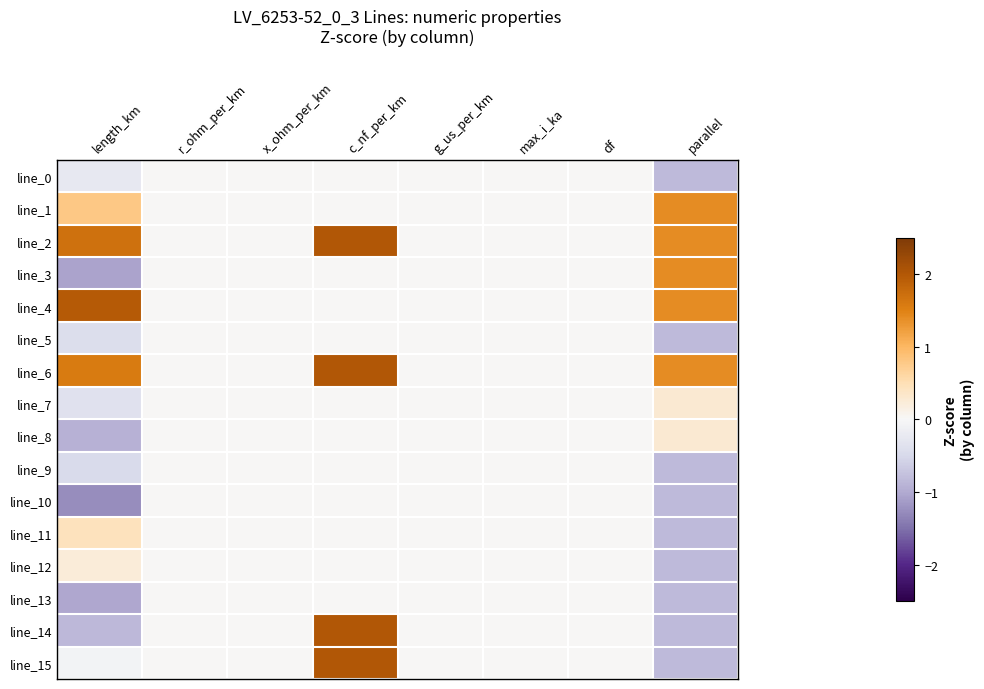

Reading right to left, extract all data points from this chart.

line_0: parallel=-0.8	df=0.0	max_i_ka=0.0	g_us_per_km=0.0	c_nf_per_km=0.0	x_ohm_per_km=0.0	r_ohm_per_km=0.0	length_km=-0.3
line_1: parallel=1.4	df=0.0	max_i_ka=0.0	g_us_per_km=0.0	c_nf_per_km=0.0	x_ohm_per_km=0.0	r_ohm_per_km=0.0	length_km=0.8
line_2: parallel=1.4	df=0.0	max_i_ka=0.0	g_us_per_km=0.0	c_nf_per_km=2.0	x_ohm_per_km=0.0	r_ohm_per_km=0.0	length_km=1.7
line_3: parallel=1.4	df=0.0	max_i_ka=0.0	g_us_per_km=0.0	c_nf_per_km=0.0	x_ohm_per_km=0.0	r_ohm_per_km=0.0	length_km=-1.1
line_4: parallel=1.4	df=0.0	max_i_ka=0.0	g_us_per_km=0.0	c_nf_per_km=0.0	x_ohm_per_km=0.0	r_ohm_per_km=0.0	length_km=2.0
line_5: parallel=-0.8	df=0.0	max_i_ka=0.0	g_us_per_km=0.0	c_nf_per_km=0.0	x_ohm_per_km=0.0	r_ohm_per_km=0.0	length_km=-0.4
line_6: parallel=1.4	df=0.0	max_i_ka=0.0	g_us_per_km=0.0	c_nf_per_km=2.0	x_ohm_per_km=0.0	r_ohm_per_km=0.0	length_km=1.6
line_7: parallel=0.3	df=0.0	max_i_ka=0.0	g_us_per_km=0.0	c_nf_per_km=0.0	x_ohm_per_km=0.0	r_ohm_per_km=0.0	length_km=-0.4
line_8: parallel=0.3	df=0.0	max_i_ka=0.0	g_us_per_km=0.0	c_nf_per_km=0.0	x_ohm_per_km=0.0	r_ohm_per_km=0.0	length_km=-0.9
line_9: parallel=-0.8	df=0.0	max_i_ka=0.0	g_us_per_km=0.0	c_nf_per_km=0.0	x_ohm_per_km=0.0	r_ohm_per_km=0.0	length_km=-0.5
line_10: parallel=-0.8	df=0.0	max_i_ka=0.0	g_us_per_km=0.0	c_nf_per_km=0.0	x_ohm_per_km=0.0	r_ohm_per_km=0.0	length_km=-1.3
line_11: parallel=-0.8	df=0.0	max_i_ka=0.0	g_us_per_km=0.0	c_nf_per_km=0.0	x_ohm_per_km=0.0	r_ohm_per_km=0.0	length_km=0.4
line_12: parallel=-0.8	df=0.0	max_i_ka=0.0	g_us_per_km=0.0	c_nf_per_km=0.0	x_ohm_per_km=0.0	r_ohm_per_km=0.0	length_km=0.2
line_13: parallel=-0.8	df=0.0	max_i_ka=0.0	g_us_per_km=0.0	c_nf_per_km=0.0	x_ohm_per_km=0.0	r_ohm_per_km=0.0	length_km=-1.0
line_14: parallel=-0.8	df=0.0	max_i_ka=0.0	g_us_per_km=0.0	c_nf_per_km=2.0	x_ohm_per_km=0.0	r_ohm_per_km=0.0	length_km=-0.8
line_15: parallel=-0.8	df=0.0	max_i_ka=0.0	g_us_per_km=0.0	c_nf_per_km=2.0	x_ohm_per_km=0.0	r_ohm_per_km=0.0	length_km=-0.1